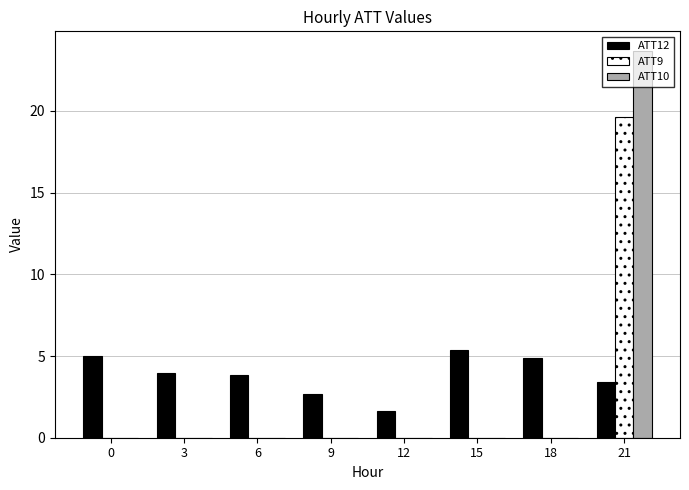

The value of ATT12 at 0 is 5.0. True or false?

True